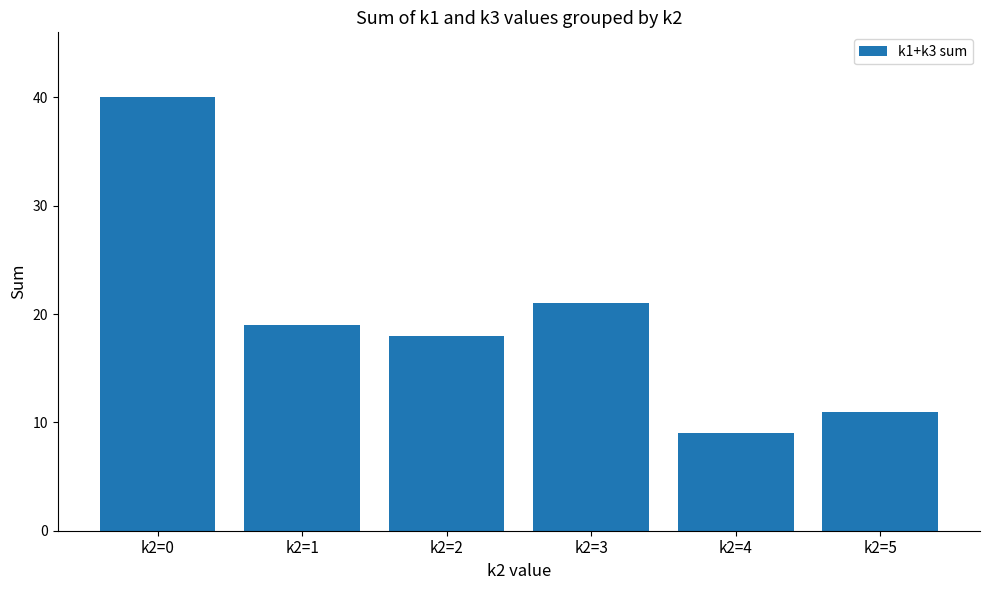

The chart shows a value of 13 at k2=4. True or false?

False